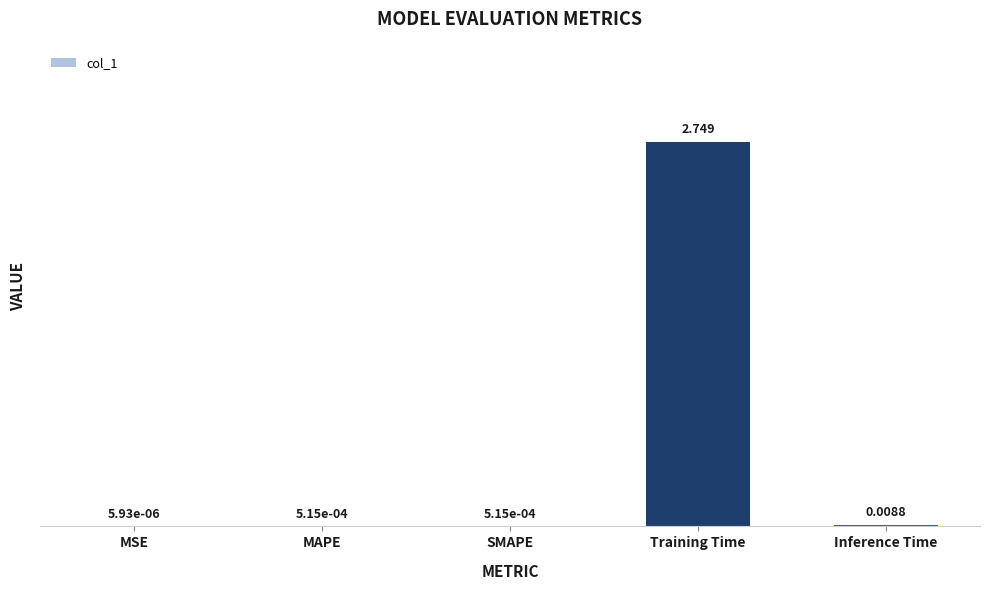

Between Training Time and MAPE, which is larger?

Training Time